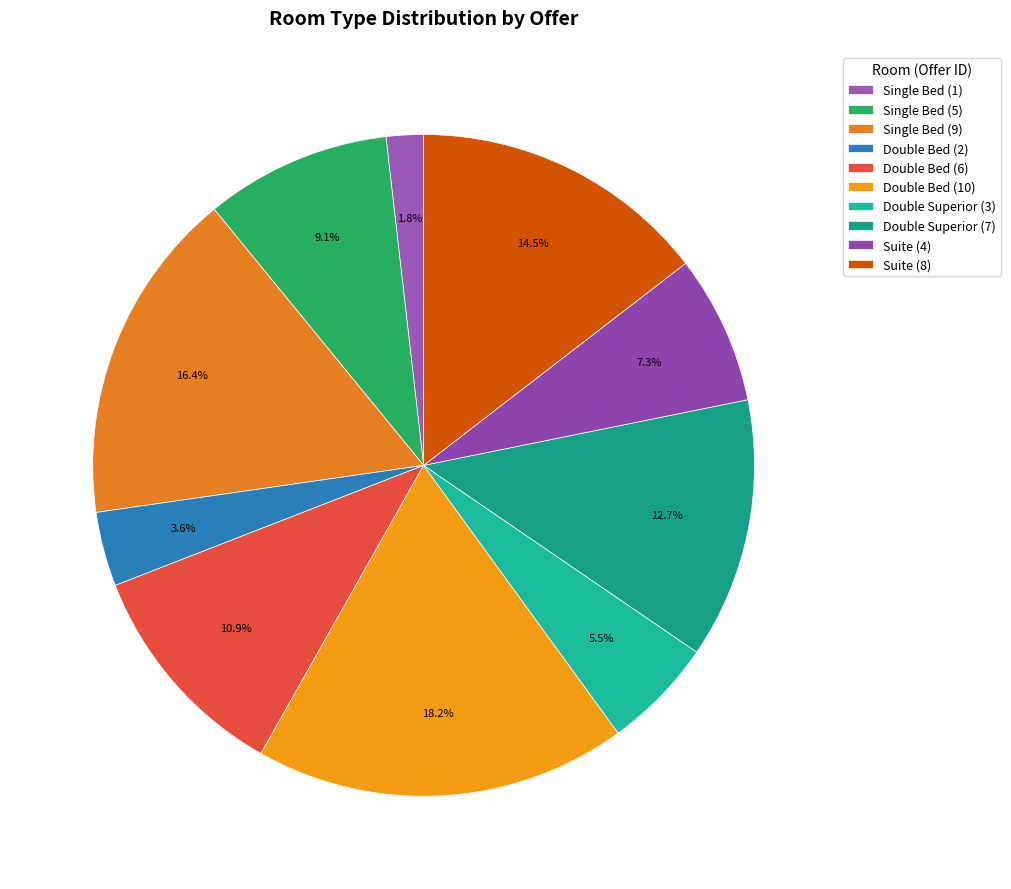

Is Double Bed (2) the majority of the pie?

No